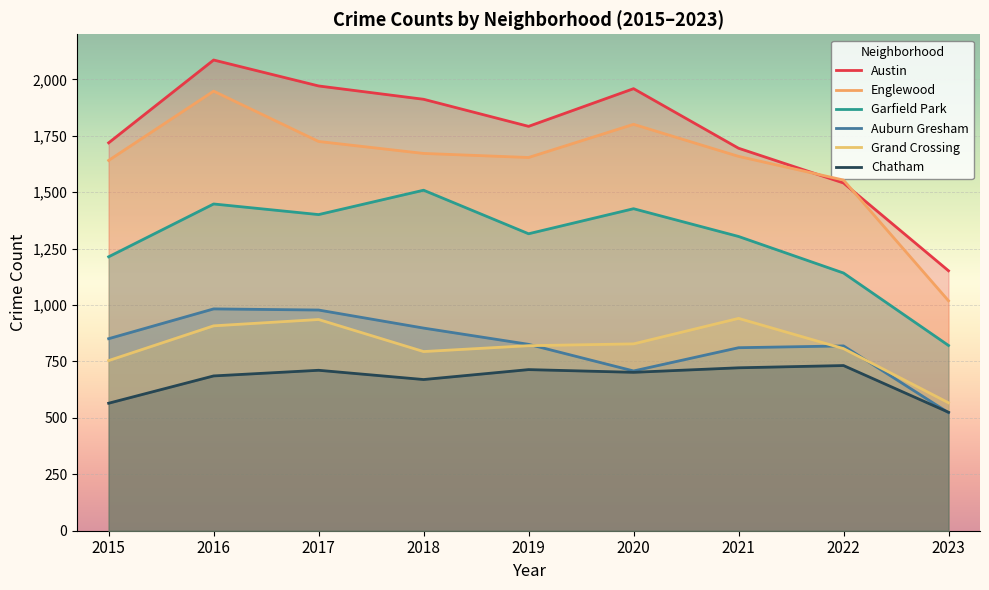

True or false: Auburn Gresham and Garfield Park intersect in this chart.

False